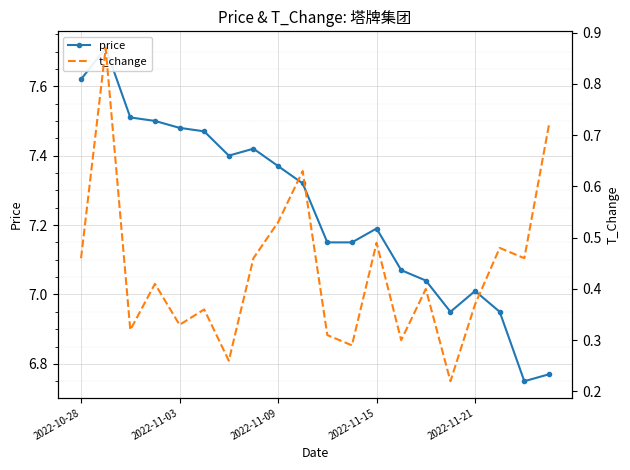

What is the total value across all series at 13?

7.4